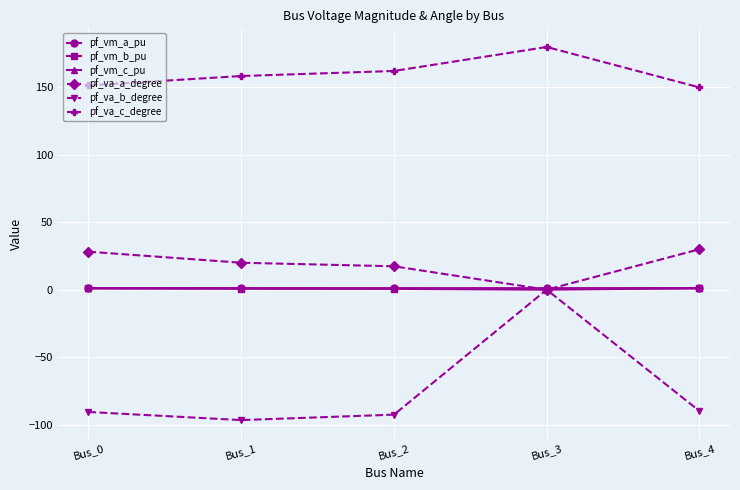

Which series has the largest range (max minus min)?

pf_va_b_degree